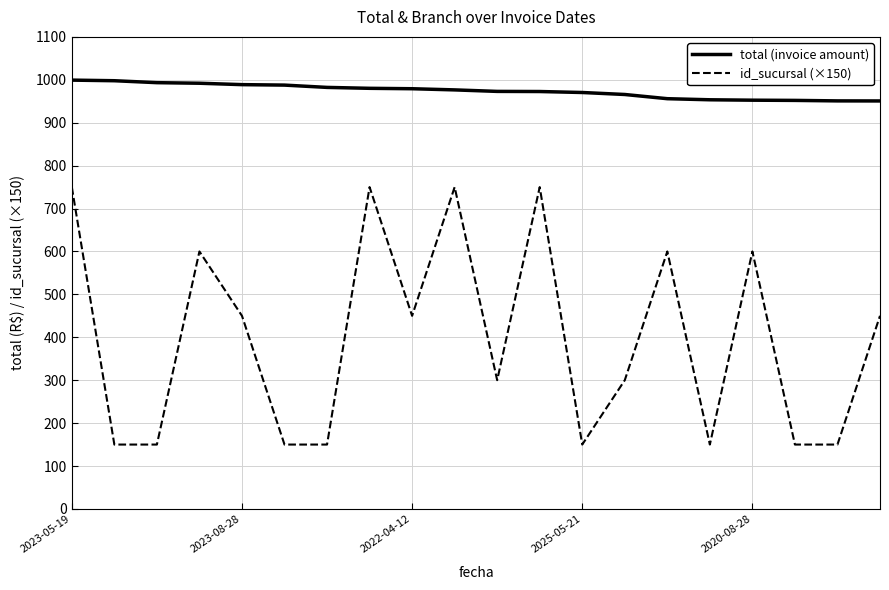

What is the smallest value displayed?

150.0